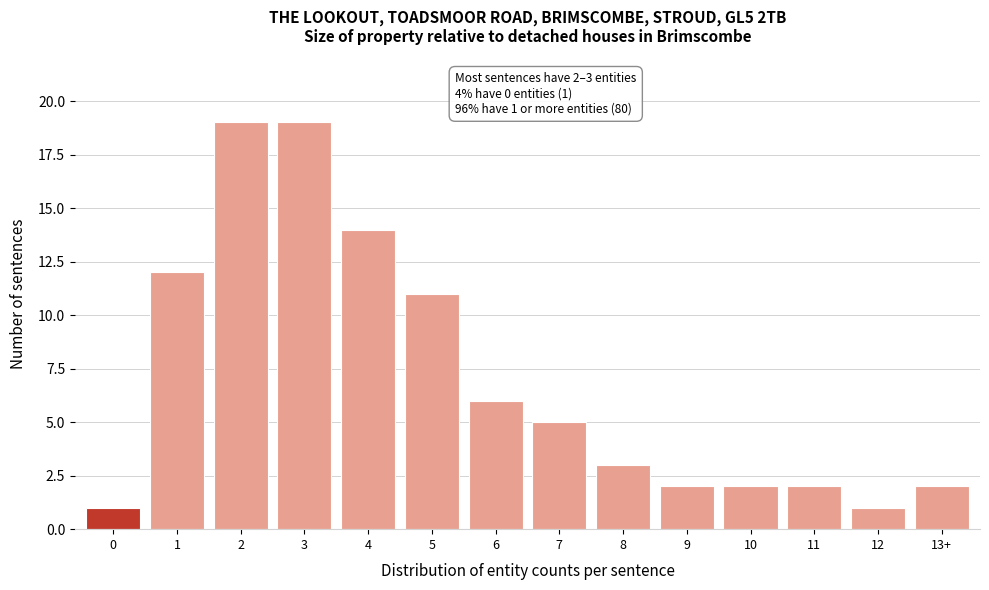

Reading left to right, transcribe all the data shown in this chart.

0=1	1=12	2=19	3=19	4=14	5=11	6=6	7=5	8=3	9=2	10=2	11=2	12=1	13+=2